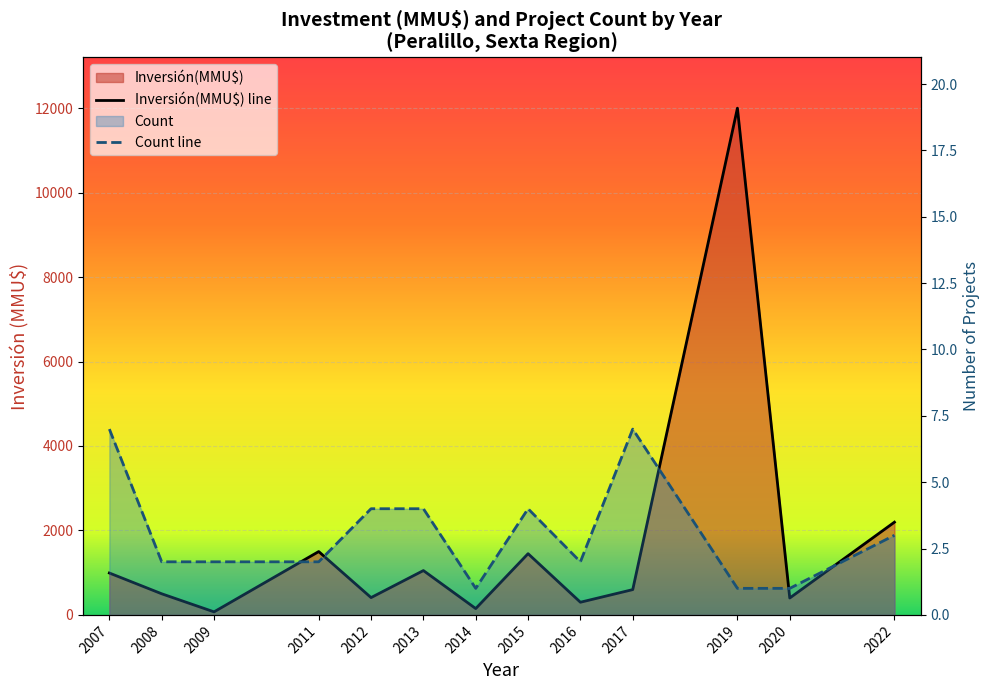

How many values in the Count line series are below 2?

3